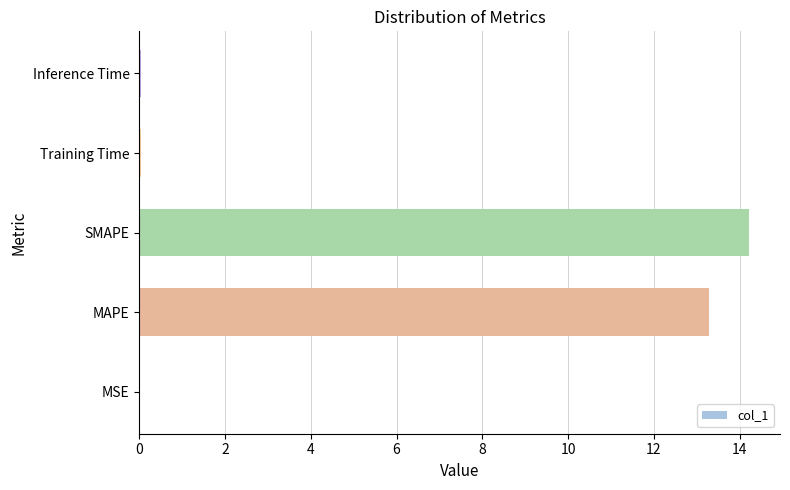

True or false: the data shows 14.2 at SMAPE.

True